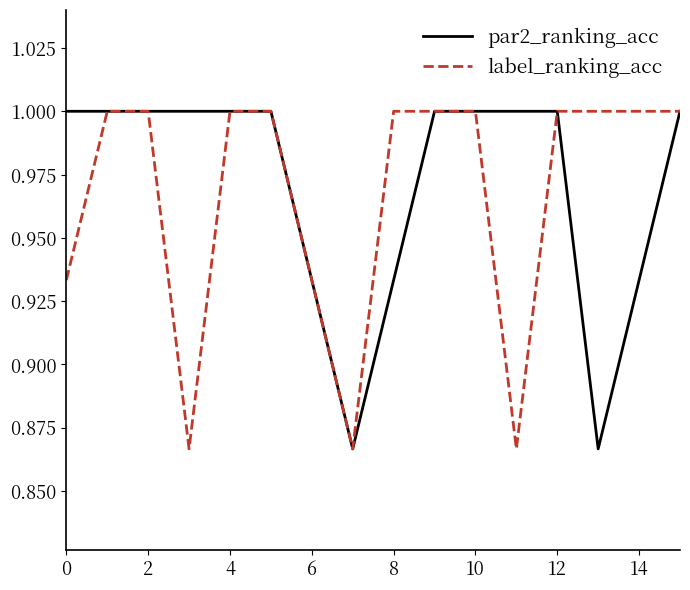

Which series has the largest total across all categories?

par2_ranking_acc